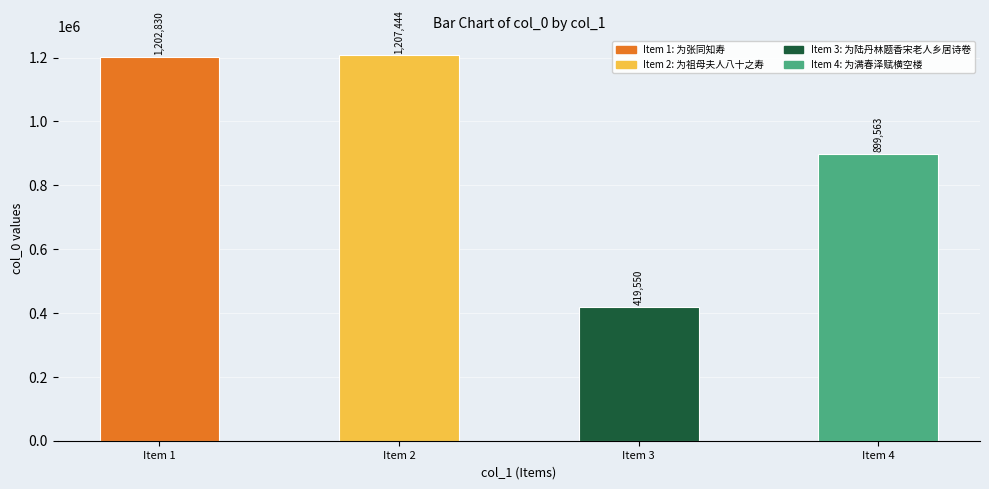

What value does the data have at Item 3?

419550